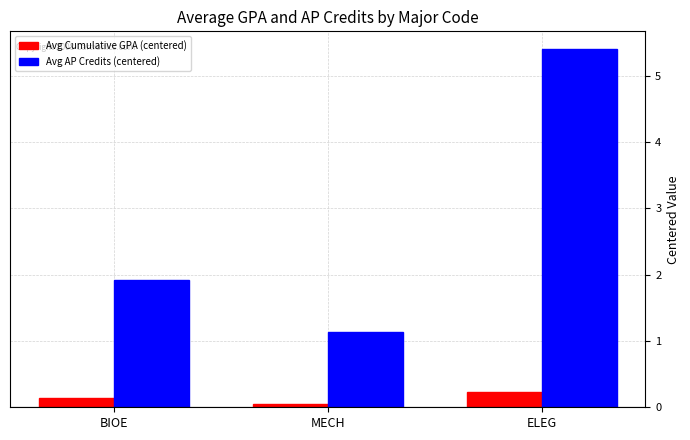

Read the Avg Cumulative GPA (centered) value at BIOE.

0.1